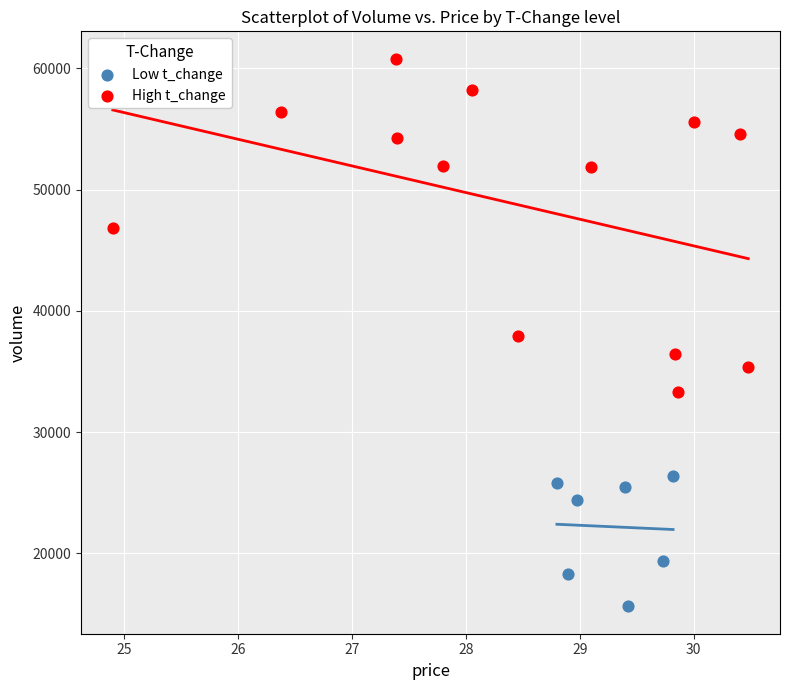

What are all the series names shown in the legend?

Low t_change, High t_change